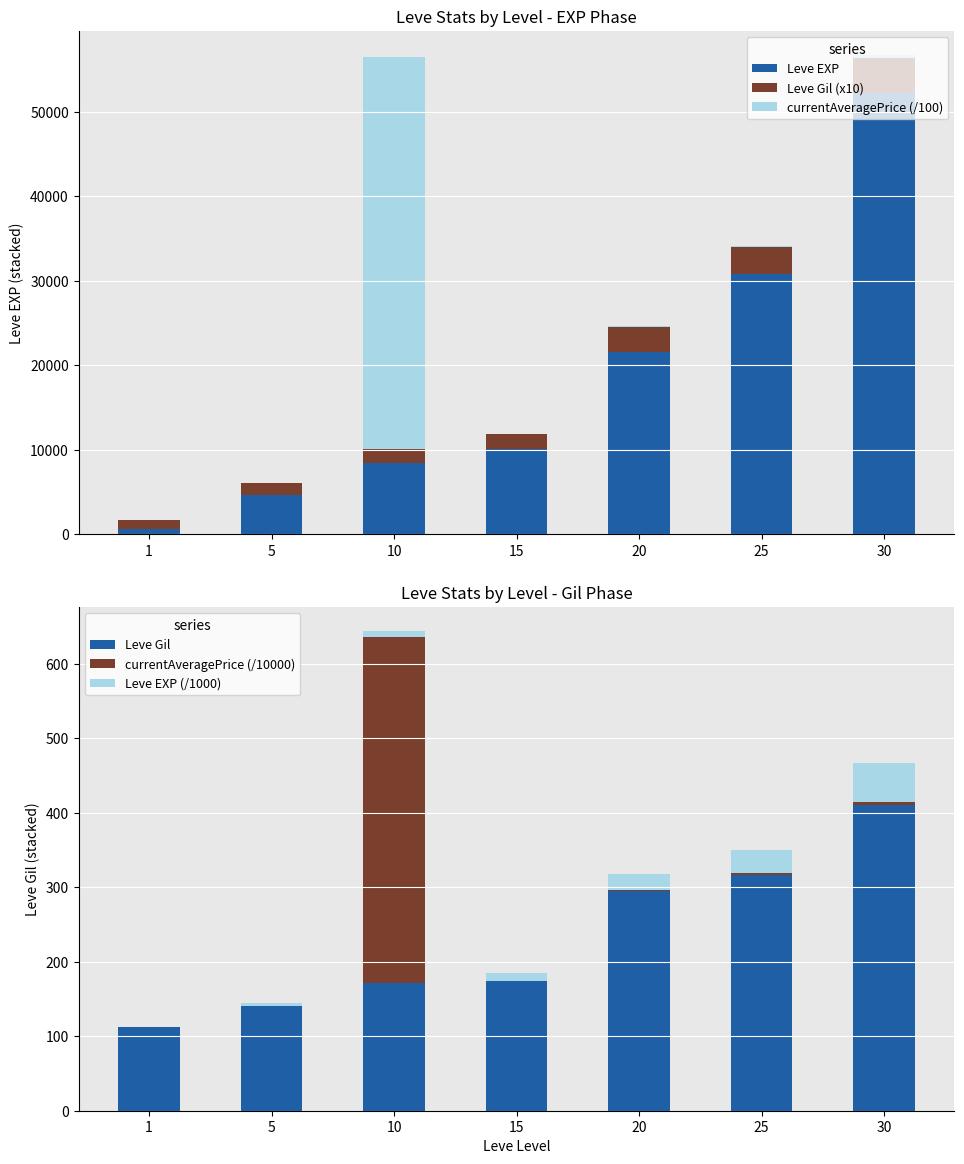

What value does the Leve Gil (x10) series have at 1?

1120.0